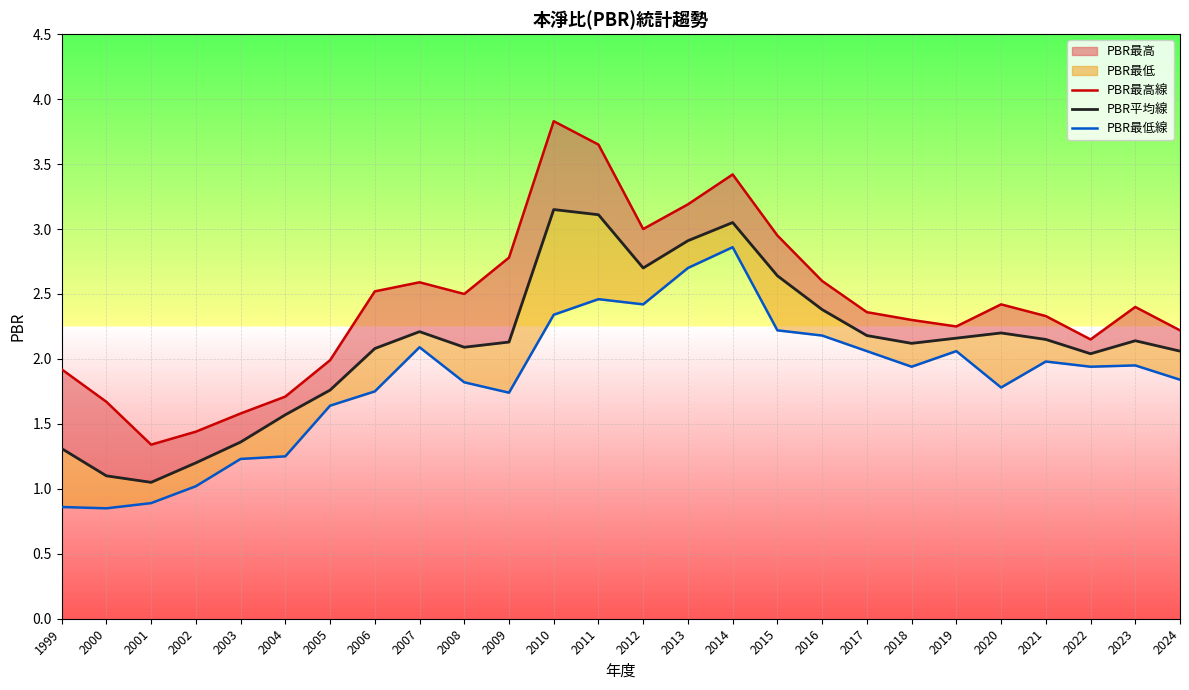

What is the minimum value for PBR平均線?

1.1